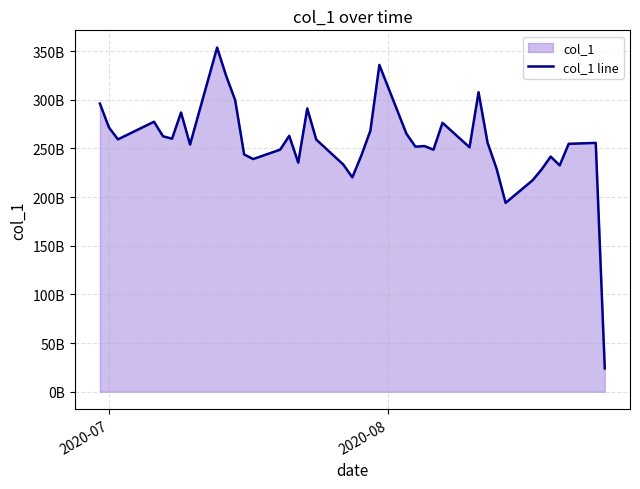

Does the chart display data point markers on the line(s)?

No